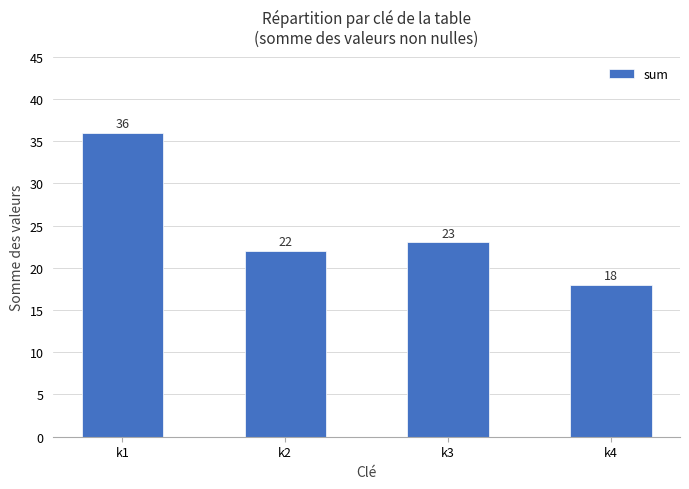

What is the value of the 1st bar from the left?

36